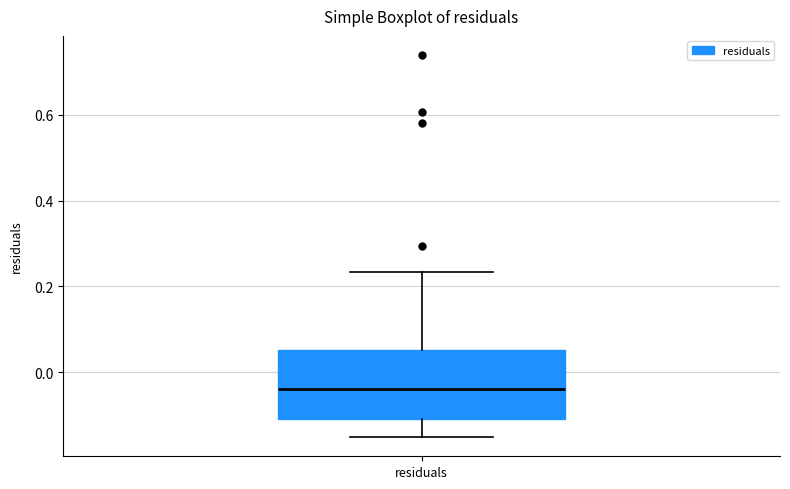

Where does the lower whisker of the box for residuals end on the y-axis? The values are not printed on the chart, so give them approximately, as read against the axis.

-0.16